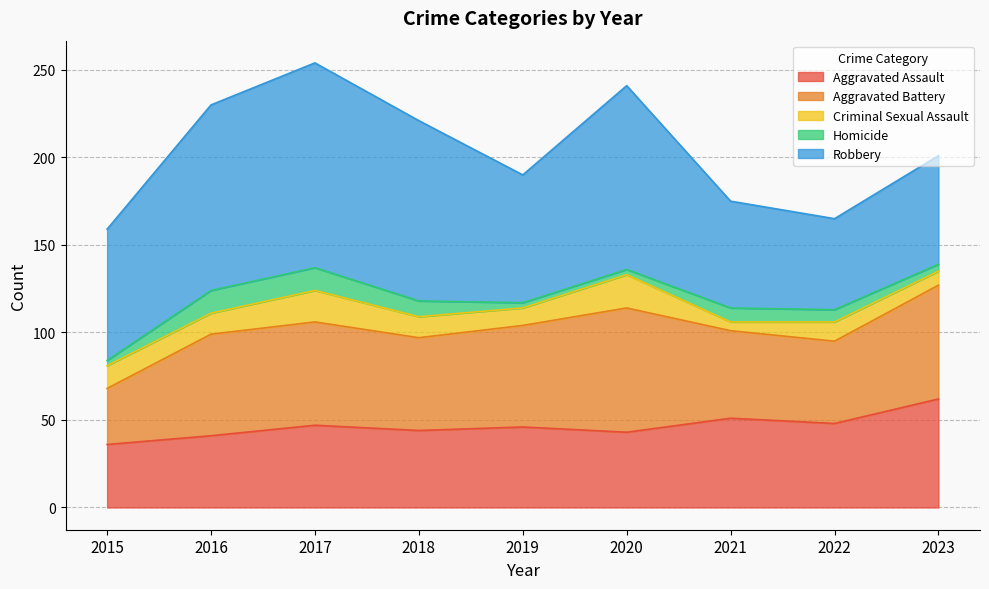

Which series has the largest total across all categories?

Robbery